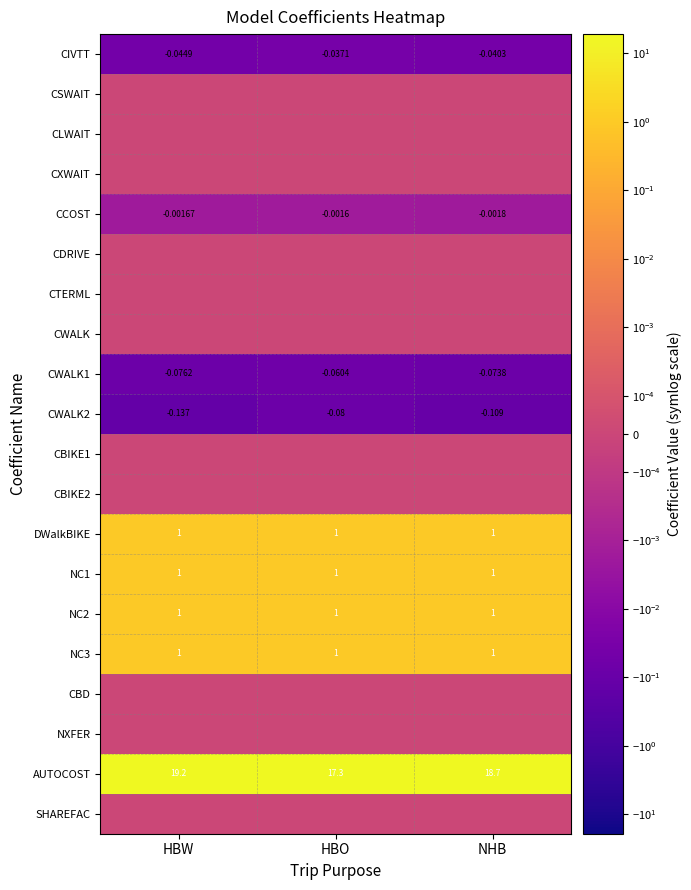

Which series changed the most between HBW and NHB?

AUTOCOST